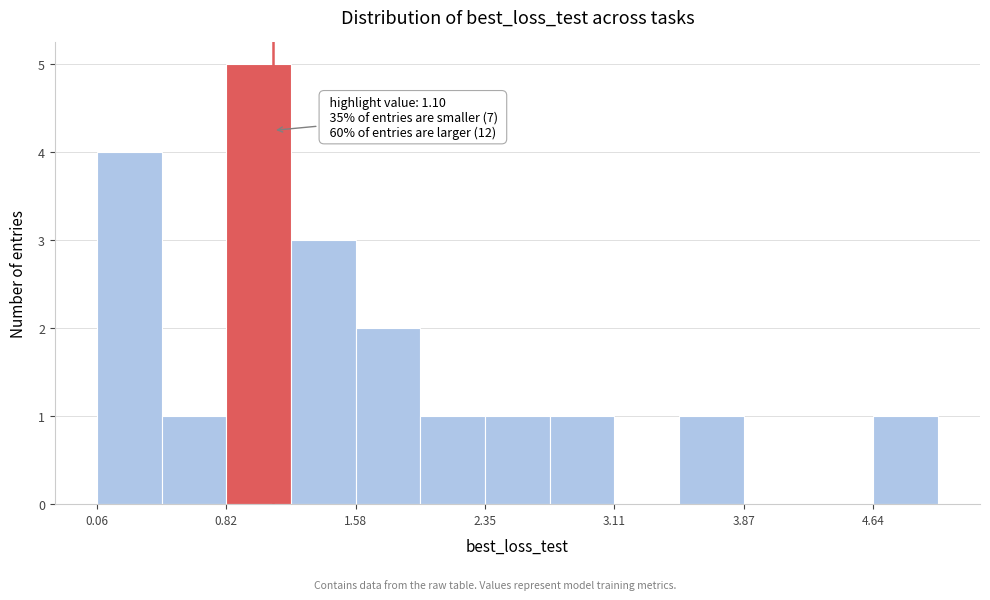

Around what value on the x-axis is the tallest bar? Give the approximate position of its centre, as read against the axis.

1.0